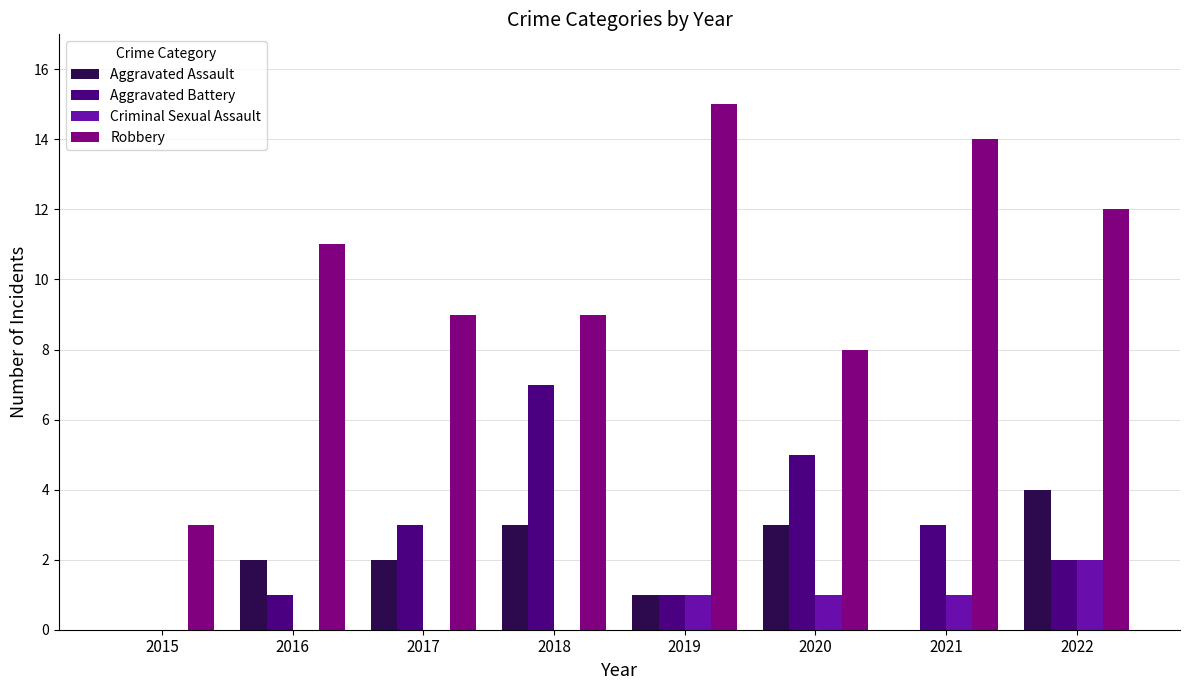

Are the bars horizontal?

No